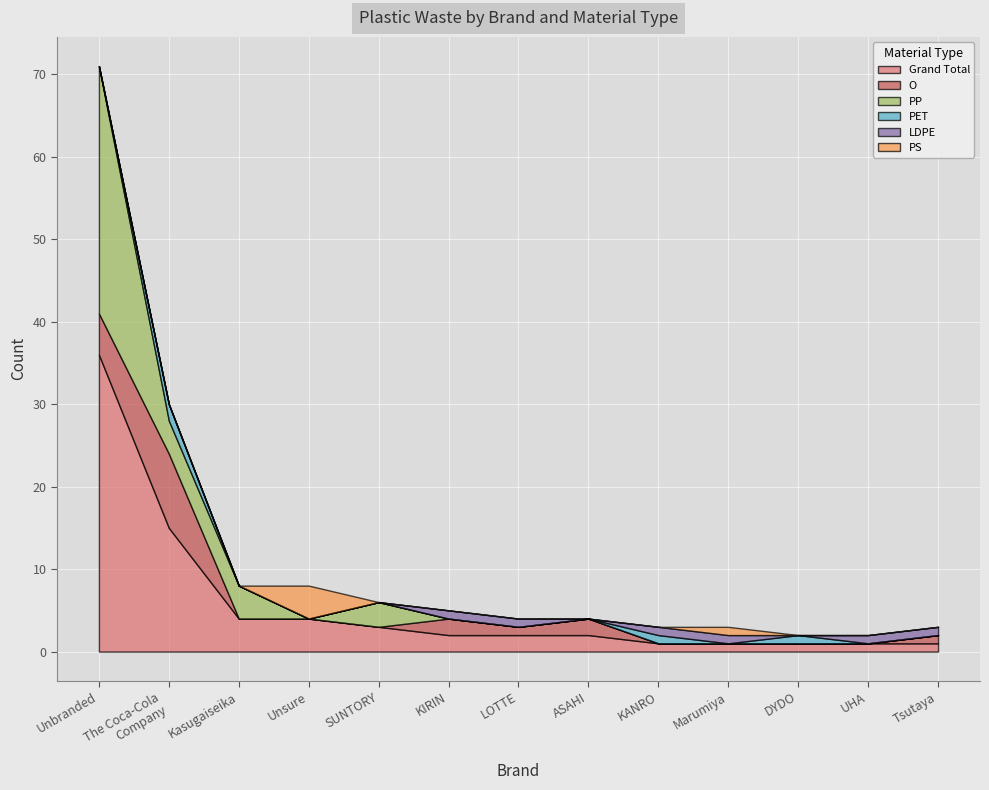

At which category is the sum across all series the highest?

Unbranded